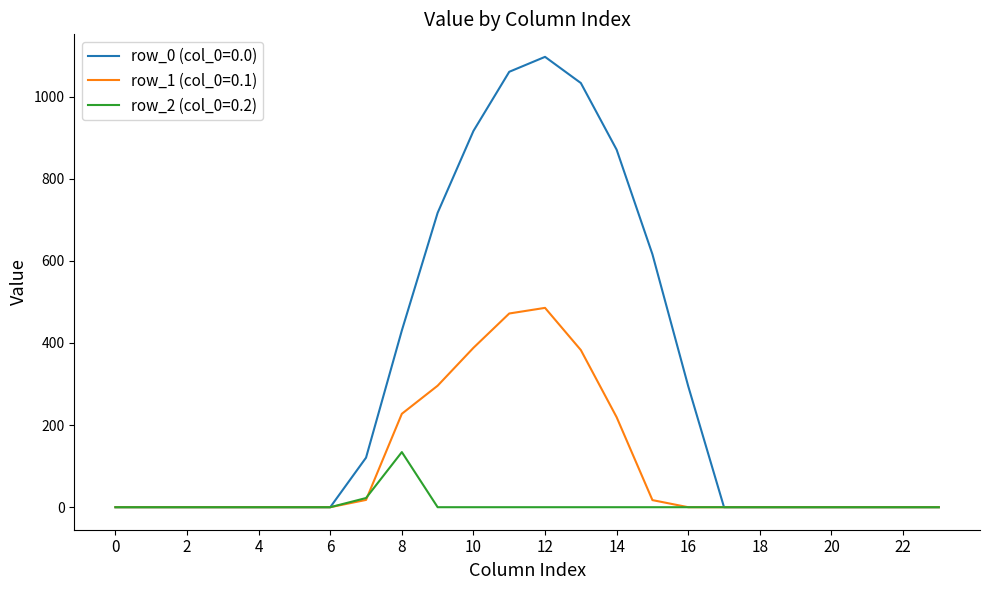

Which series has the largest total across all categories?

row_0 (col_0=0.0)